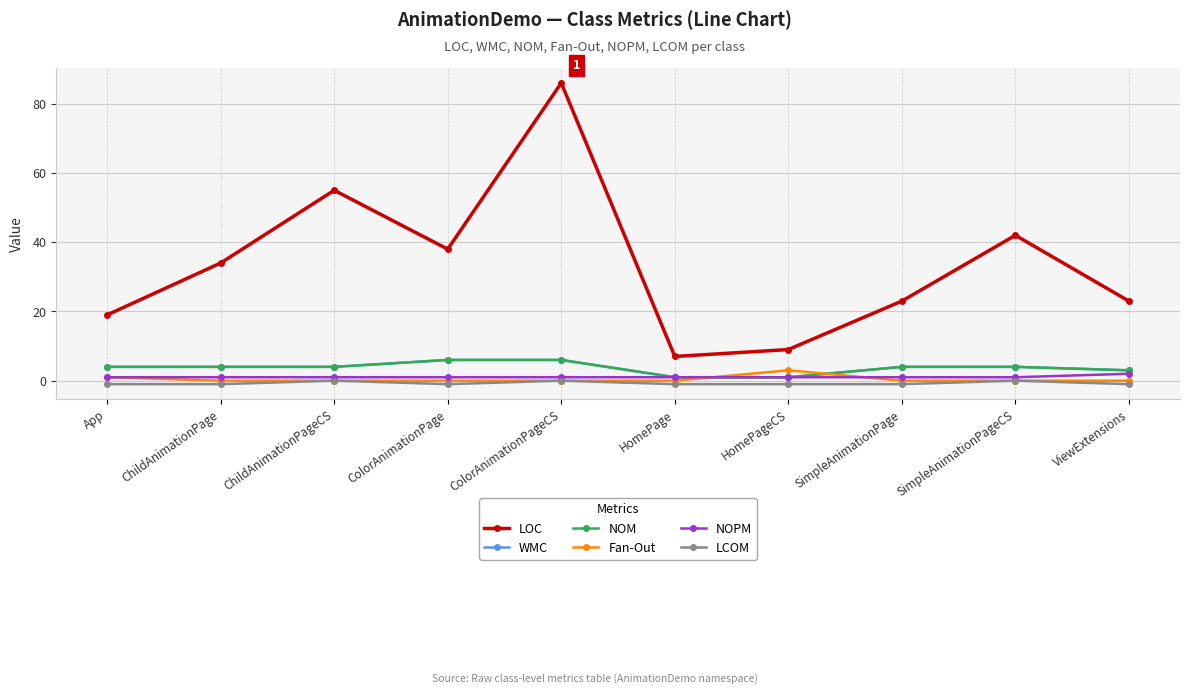

What is the spread (max minus min) of values at HomePageCS?

10